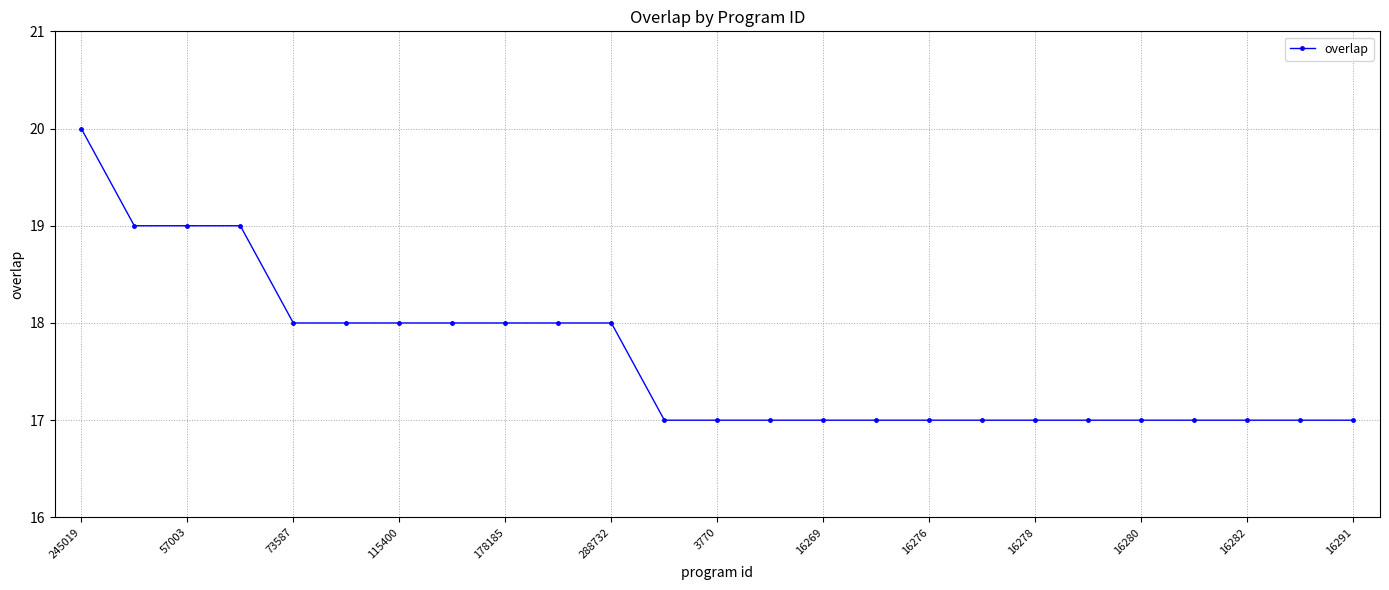

Reading left to right, transcribe all the data shown in this chart.

20	19	19	19	18	18	18	18	18	18	18	17	17	17	17	17	17	17	17	17	17	17	17	17	17